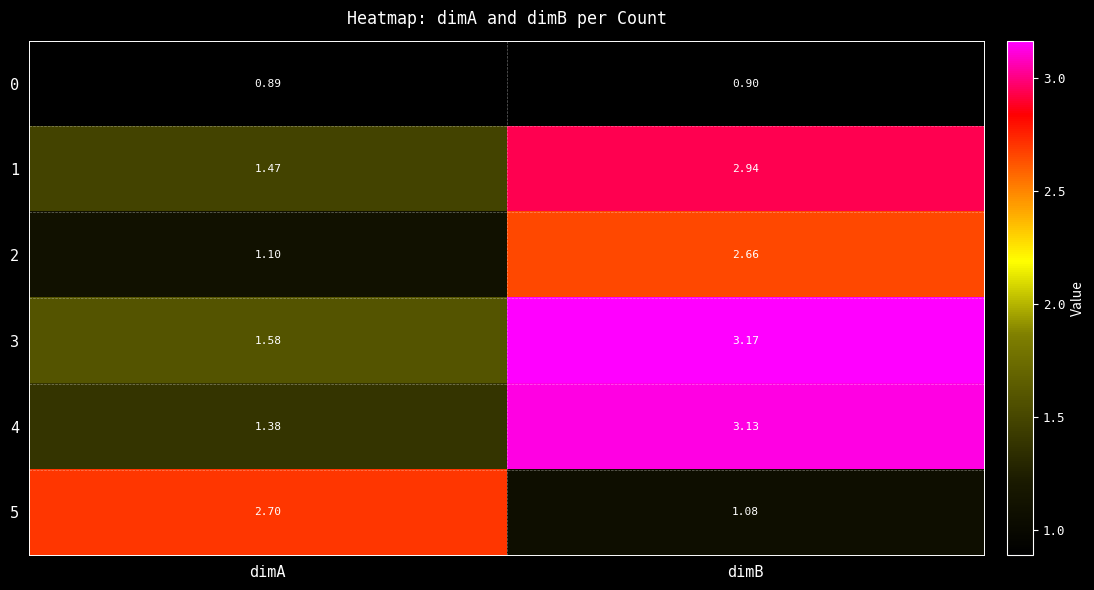

Where does the 3 series first go above 3?

dimB